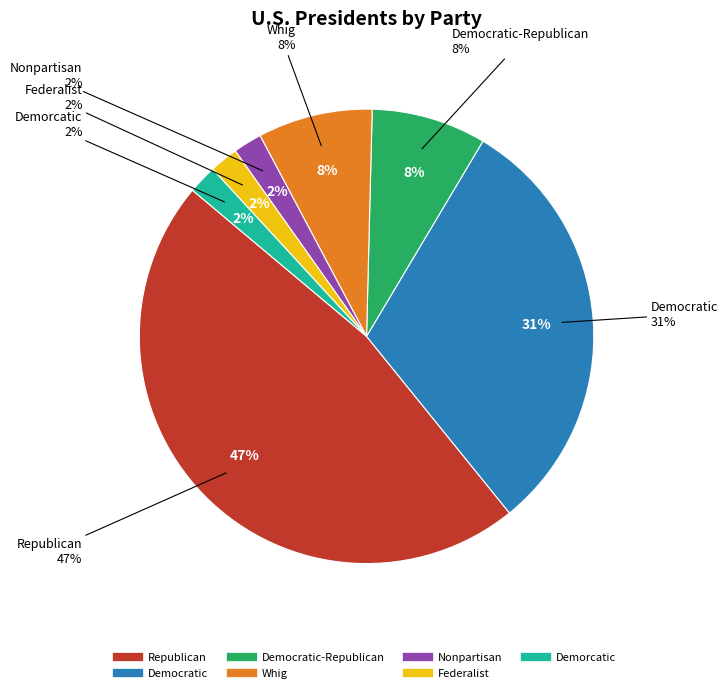

True or false: Nonpartisan accounts for 2% of the total.

True